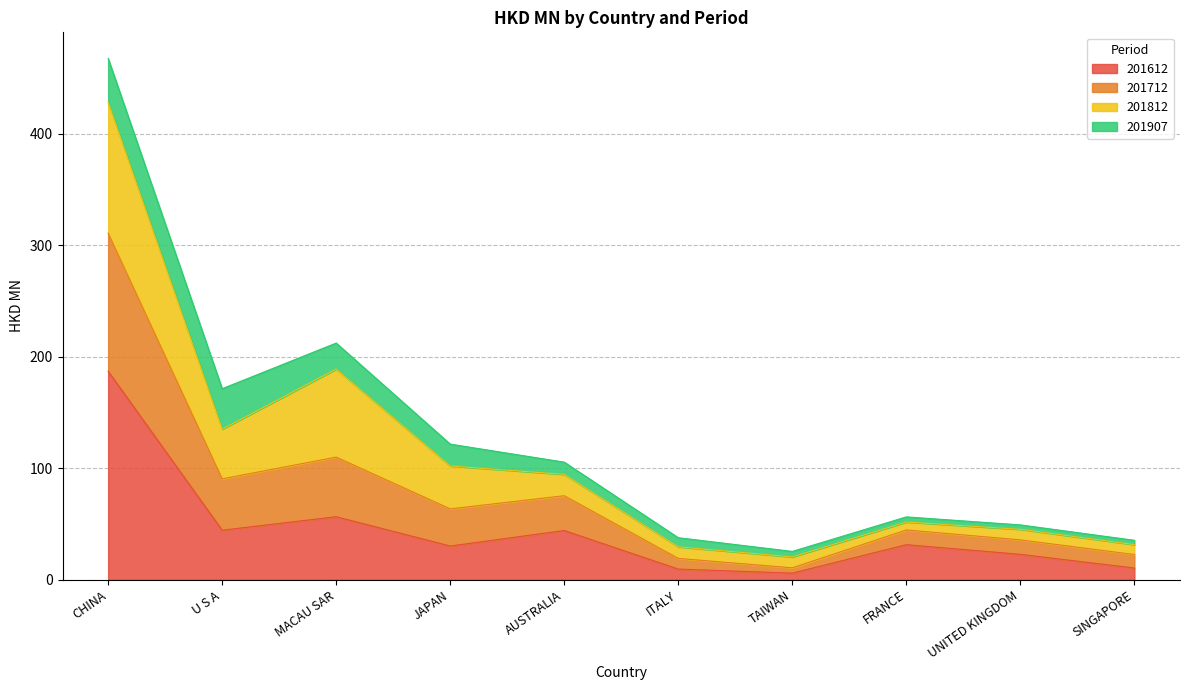

How many data points in 201612 are less than 31?

5